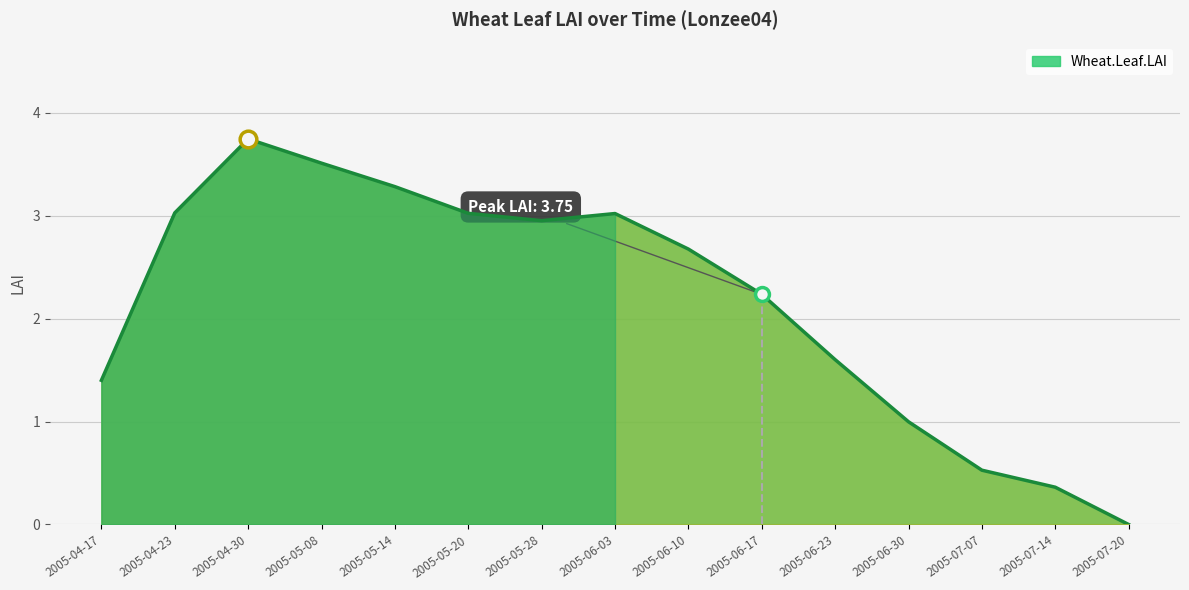

Rank the categories by value from highest to lowest.

2005-04-30, 2005-05-08, 2005-05-14, 2005-04-23, 2005-05-20, 2005-06-03, 2005-05-28, 2005-06-10, 2005-06-17, 2005-06-23, 2005-04-17, 2005-06-30, 2005-07-07, 2005-07-14, 2005-07-20